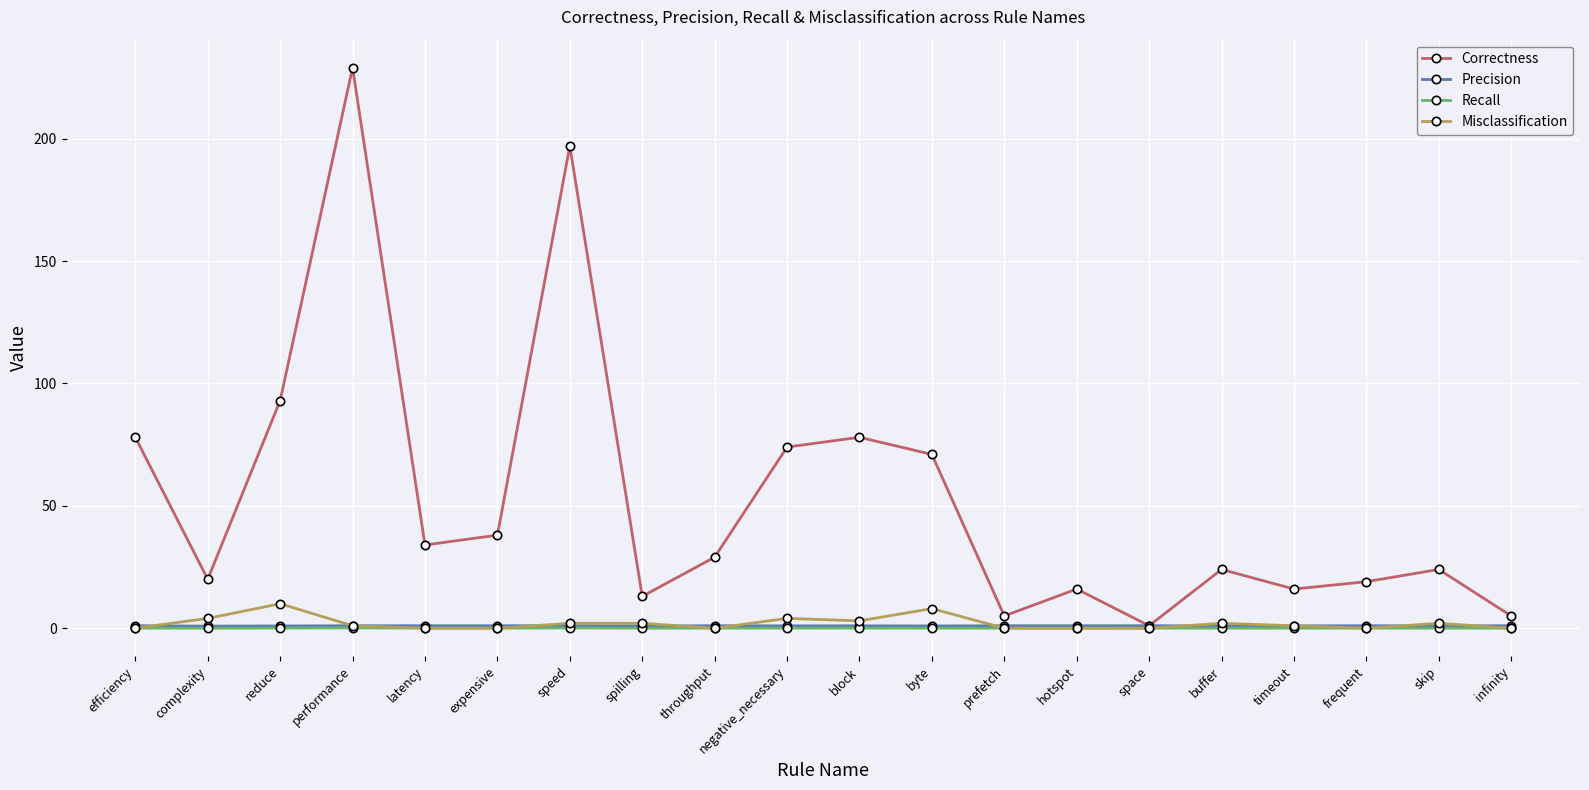

Which series changed the most between reduce and latency?

Correctness